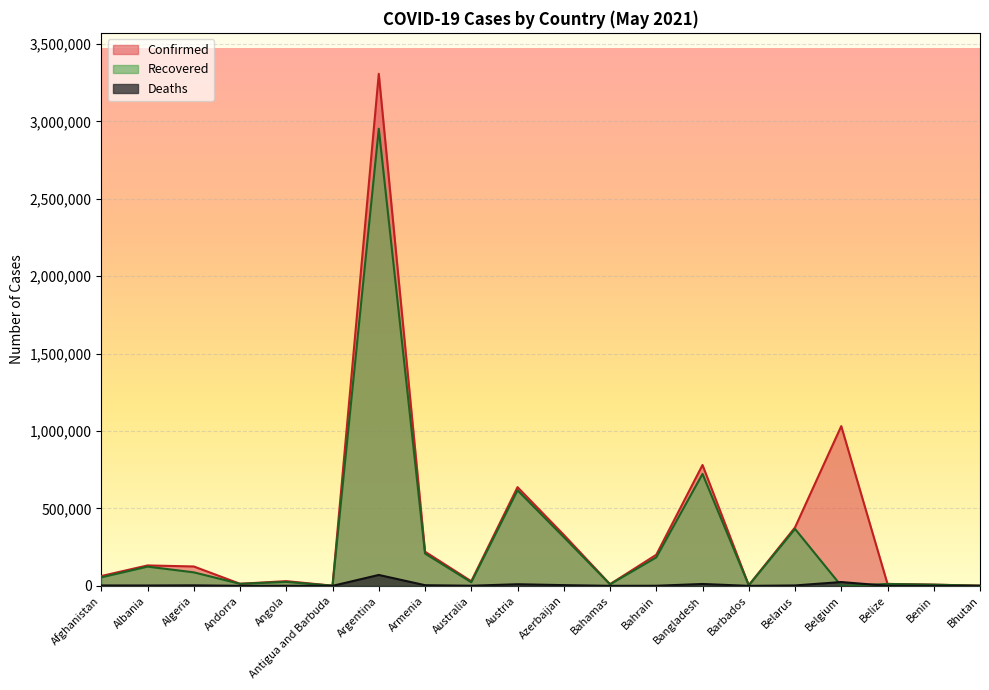

At which category is the sum across all series the highest?

Argentina